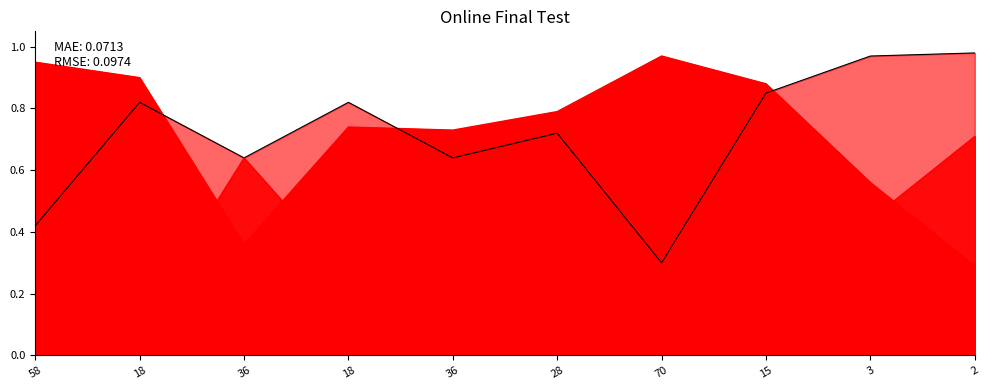

Between 36 and 28, which is larger?

28